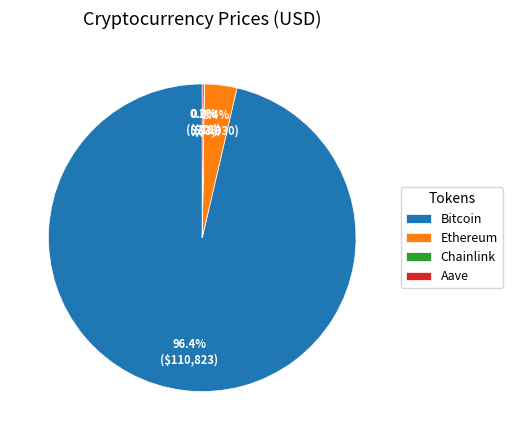

Is there a majority slice in this chart?

Yes